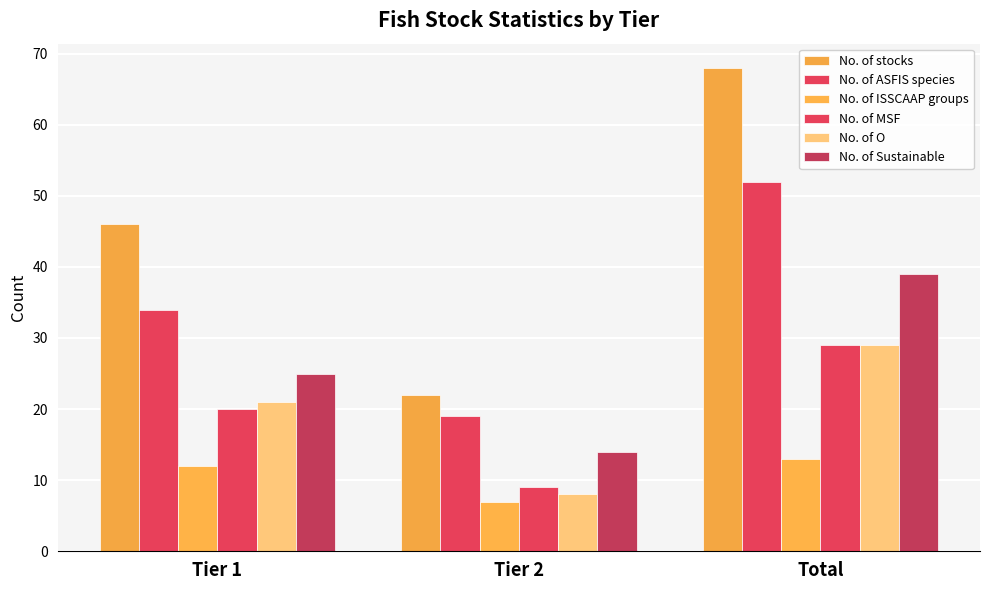

How many values in the No. of stocks series are below 46?

1